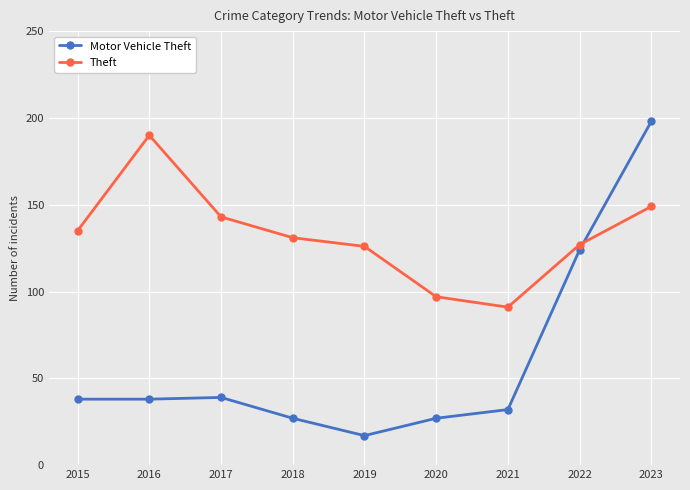

Which series has the widest spread of values?

Motor Vehicle Theft